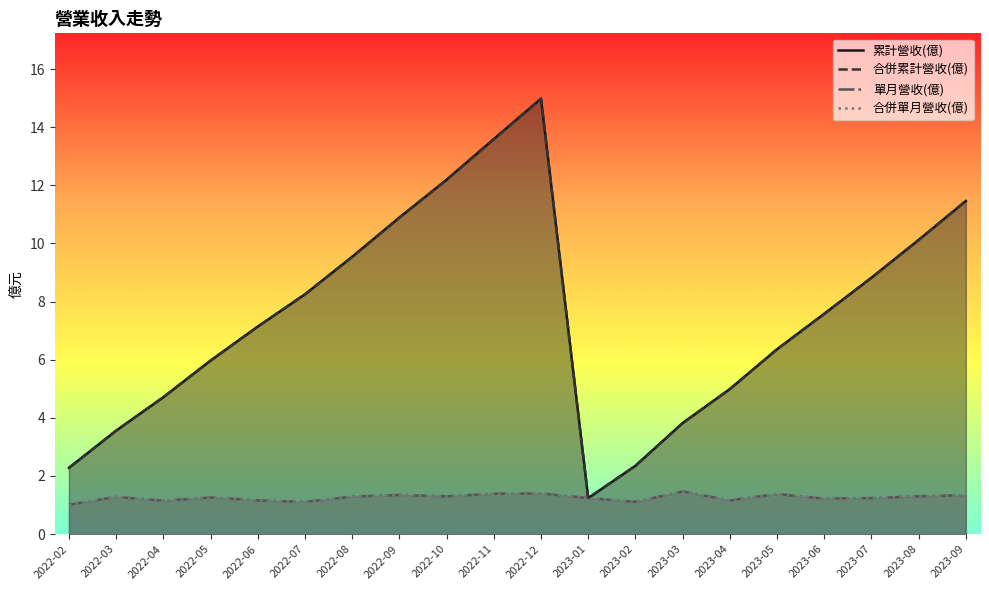

The 累計營收(億) series shows 9.5 at 2022-08. True or false?

True